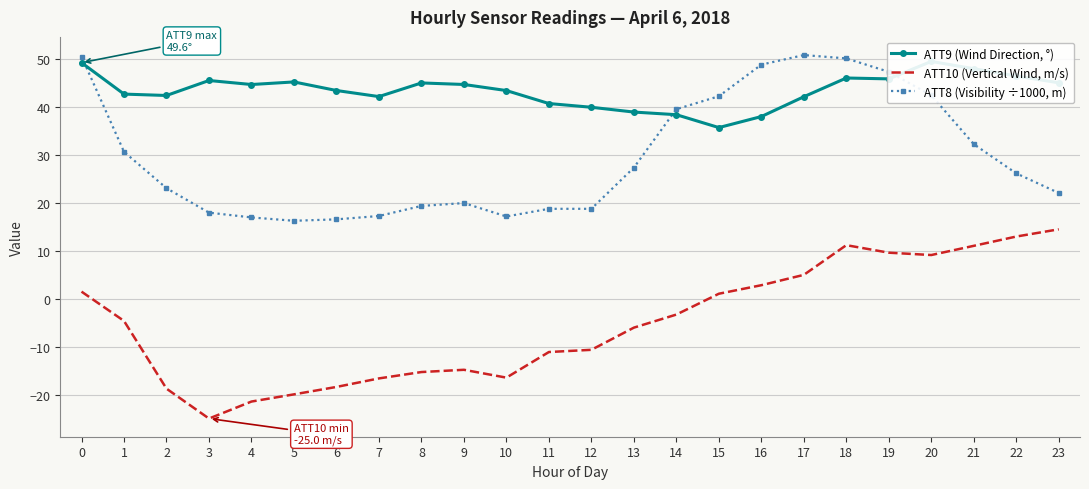

What is the average value of the ATT8 (Visibility ÷1000, m) series?

29.7